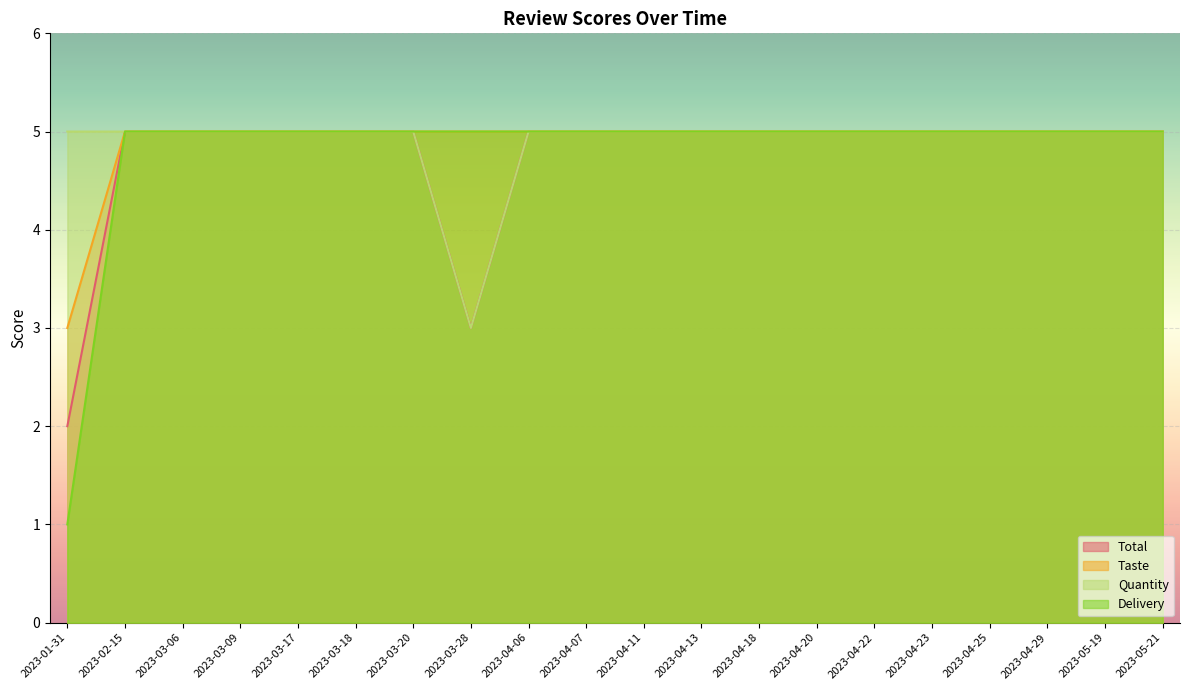

The value of Quantity at 2023-04-06 is 5. True or false?

True